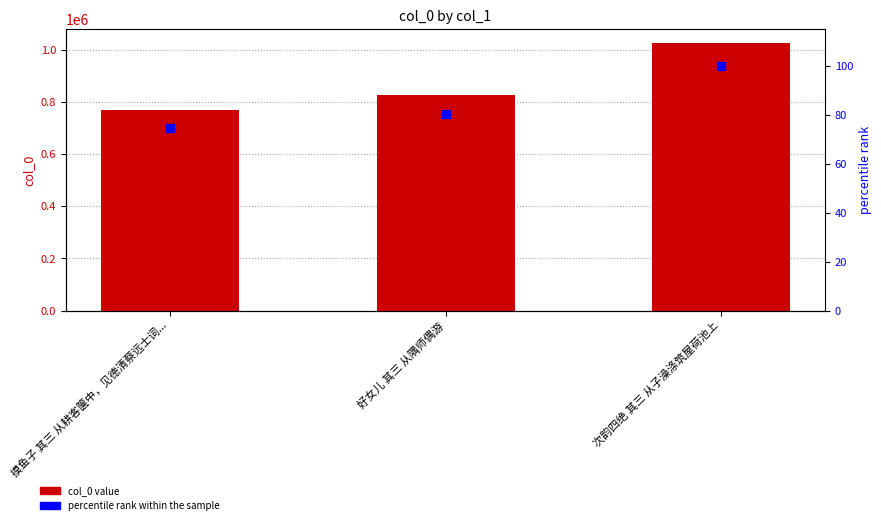

Which series contains the lowest Y value?

percentile rank within the sample